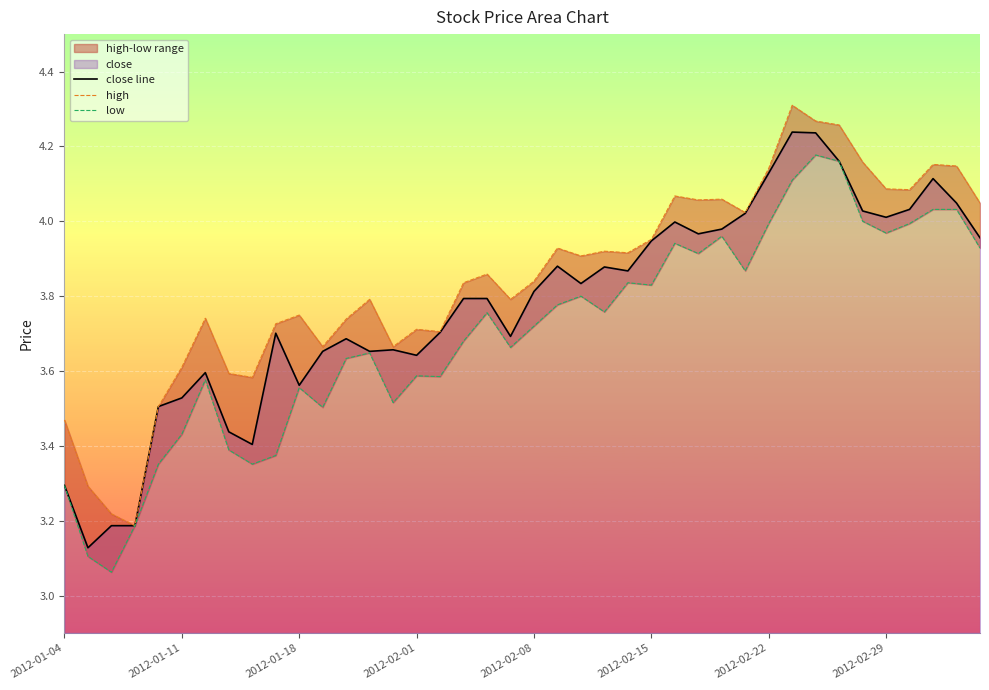

Rank the series at 2012-01-18 from lowest to highest value.

low, close line, high